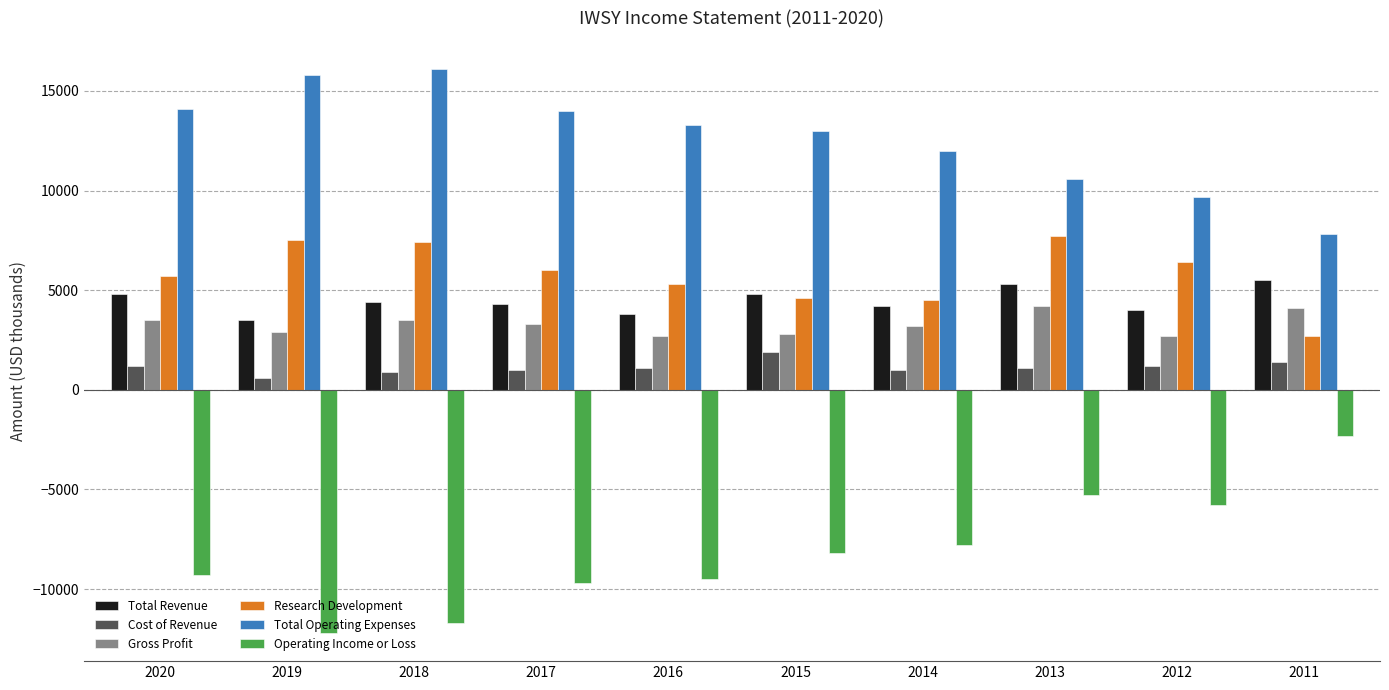

What is the difference between the Total Revenue values at 2012 and 2016?

200